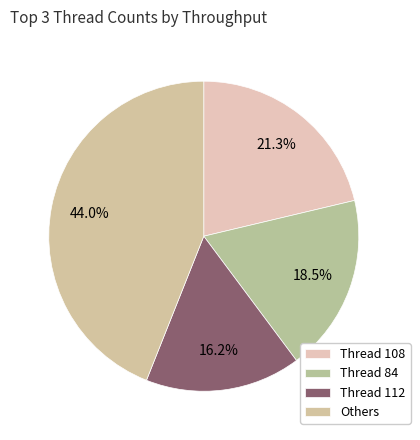

How many segments does this pie chart have?

4